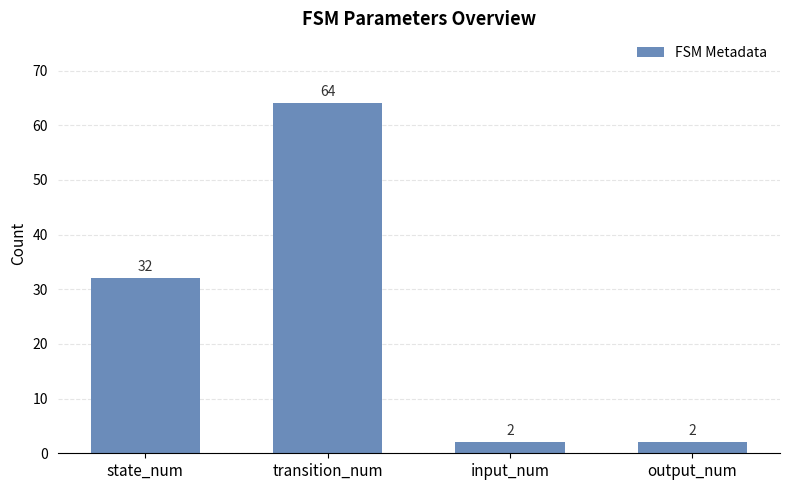

How many values are between 2 and 64?

4